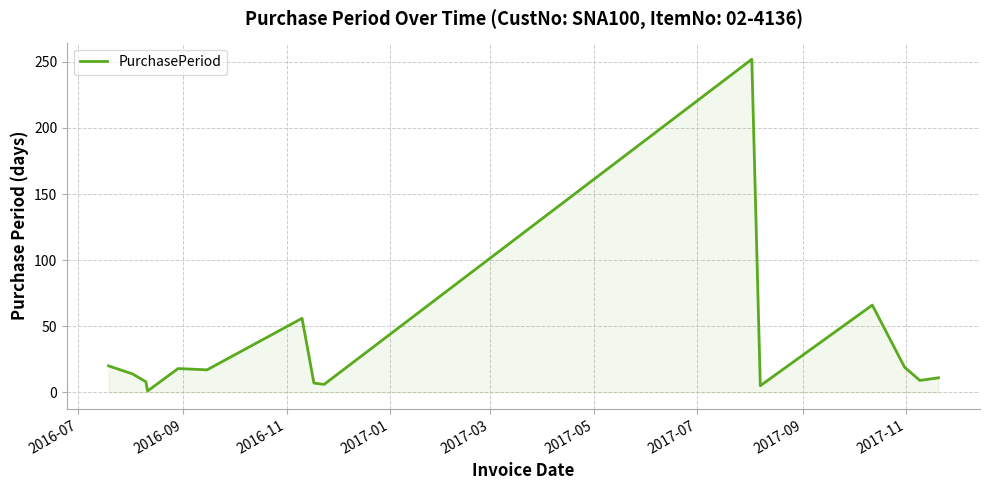

What is the difference between the second highest and minimum values?

65